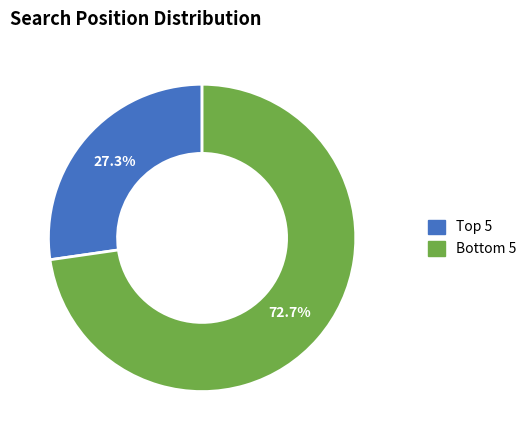

Is there any slice that represents more than half of the pie?

Yes